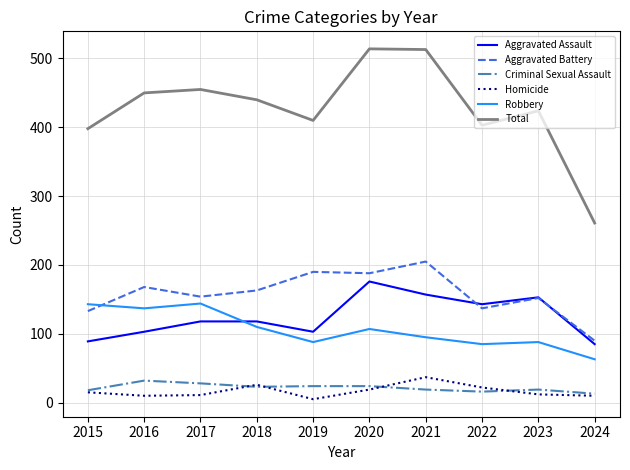

What is the maximum value shown in the chart?

514